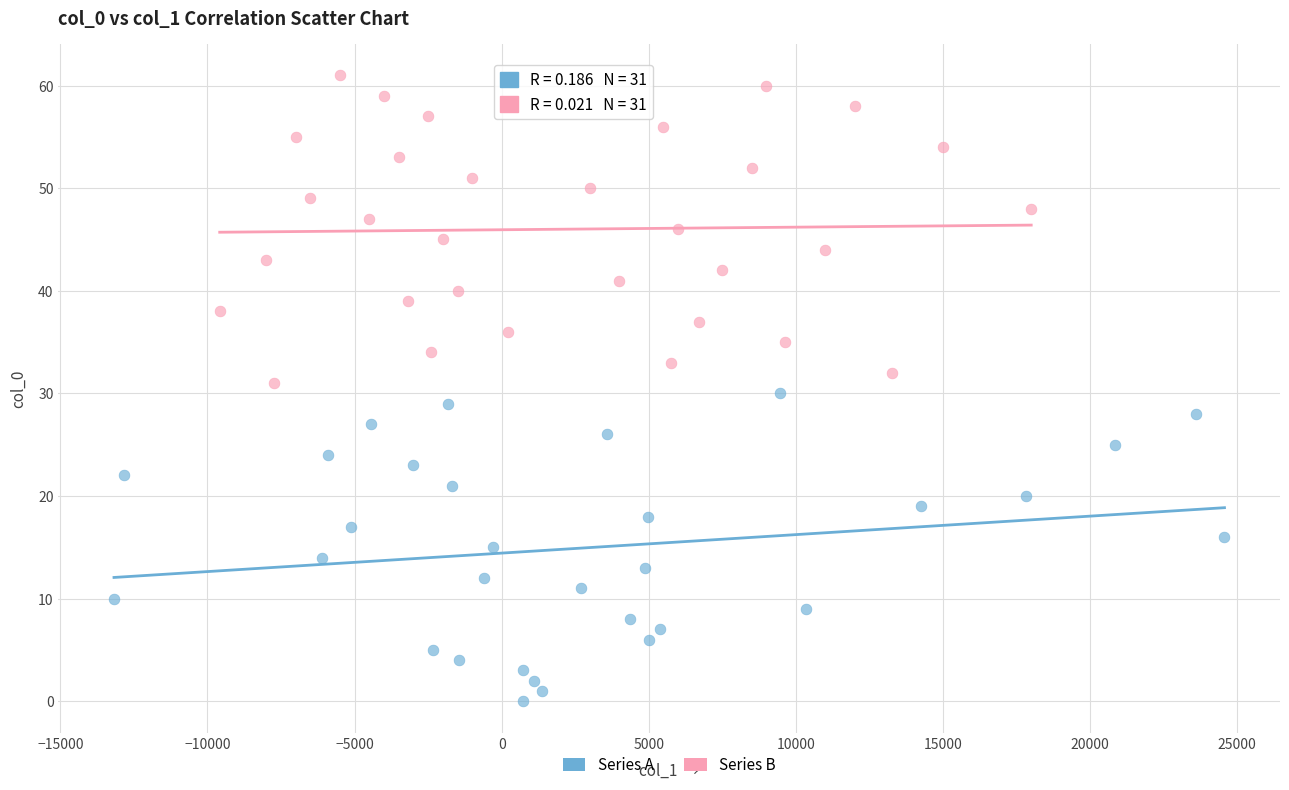

Which series reaches the minimum Y coordinate?

Series A